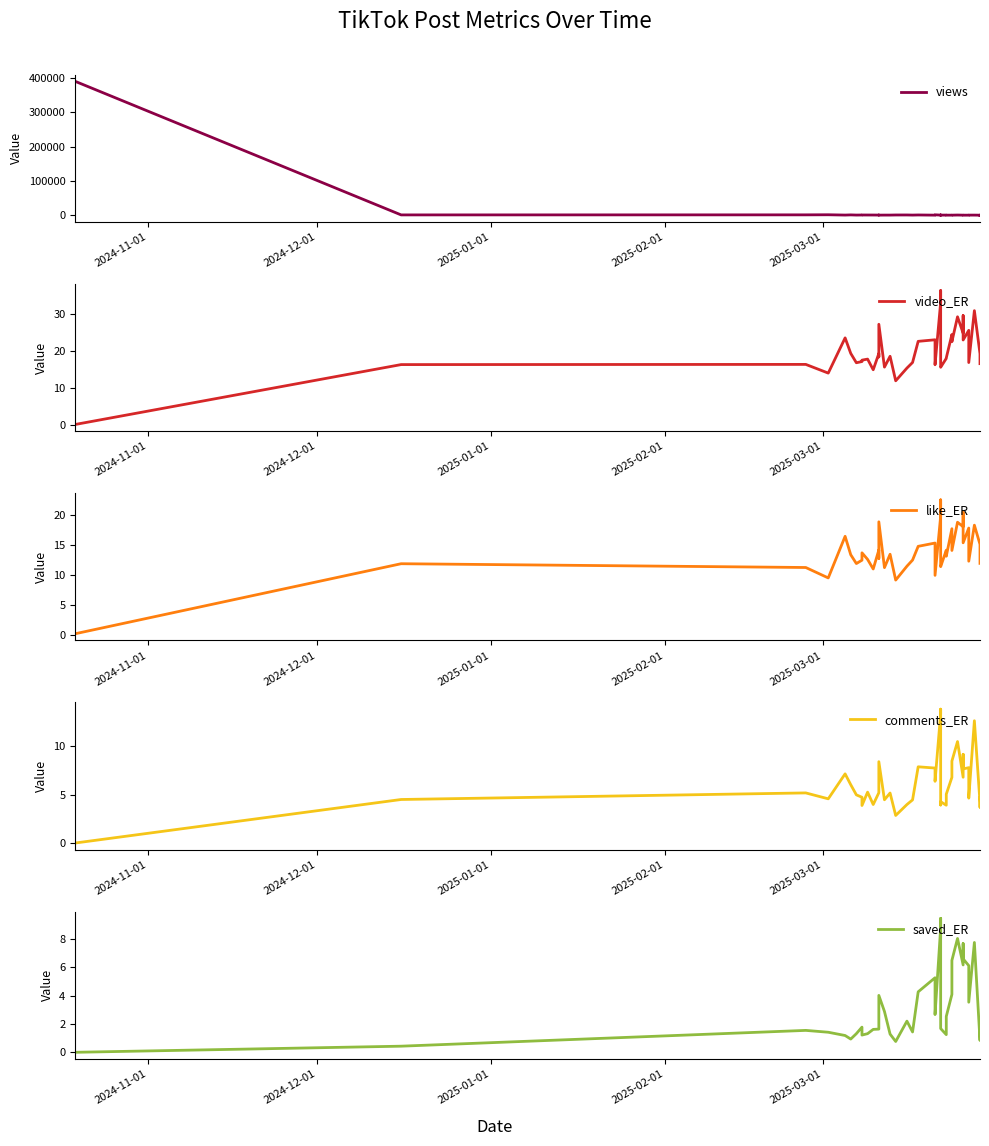

Which series has the largest total across all categories?

views